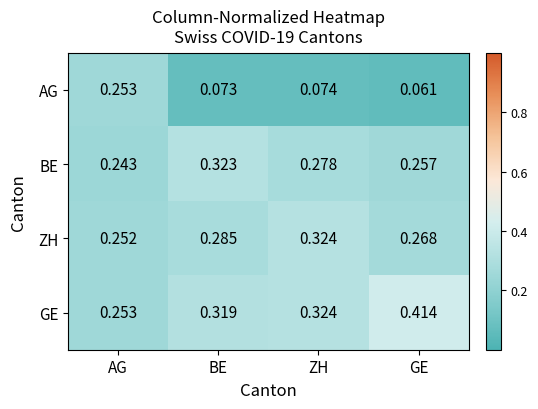

Which category has the lowest value across all series?

GE